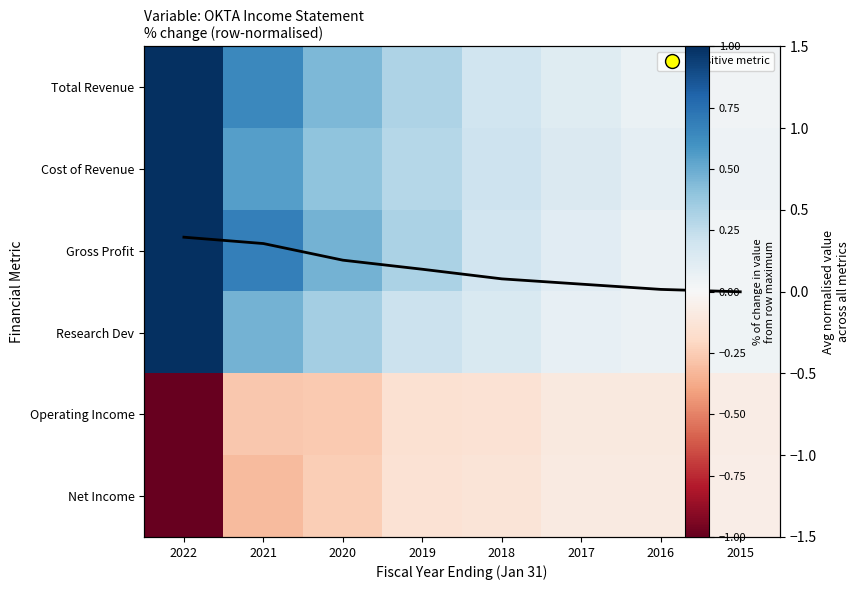

What value does the Net Income series have at 2021?

-0.3